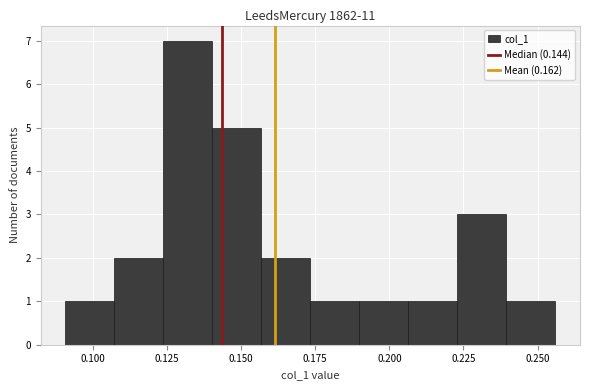

Read against the x-axis, roughly where is the centre of the tallest bar?

0.130